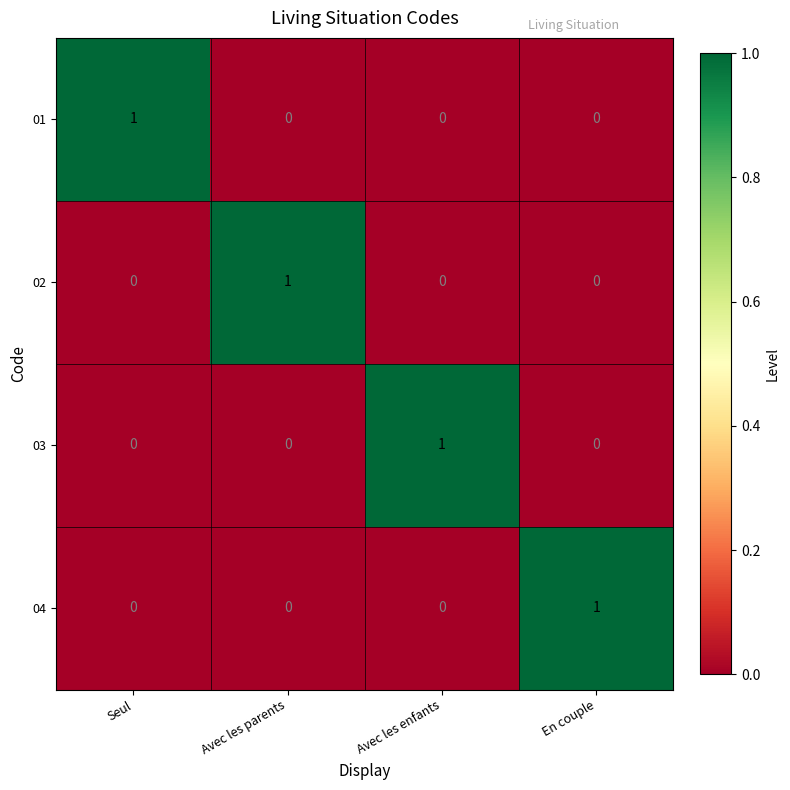

Is it true that 04 equals 1 at Avec les enfants?

False